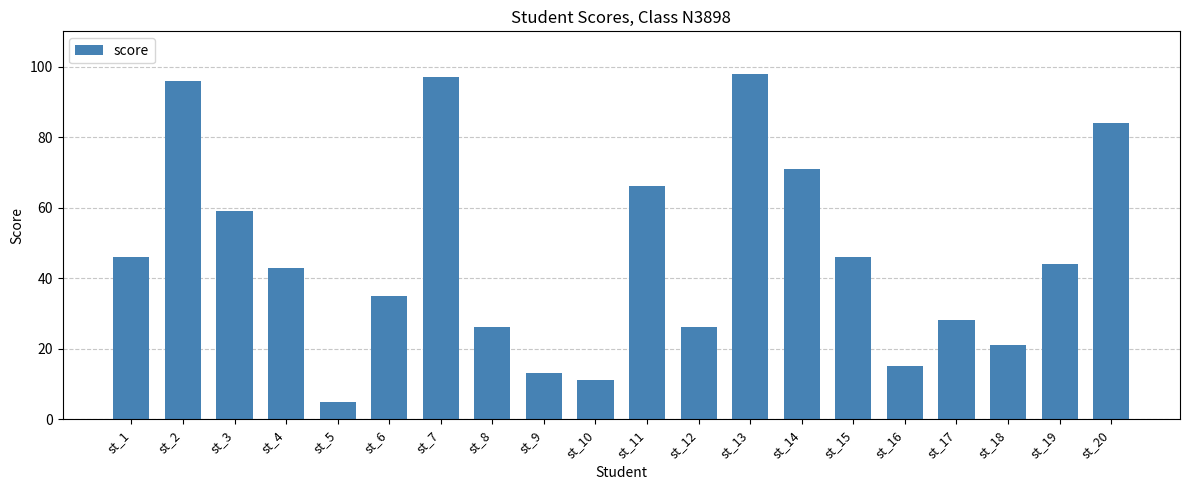

Reading left to right, list all the values displayed in this chart.

46	96	59	43	5	35	97	26	13	11	66	26	98	71	46	15	28	21	44	84